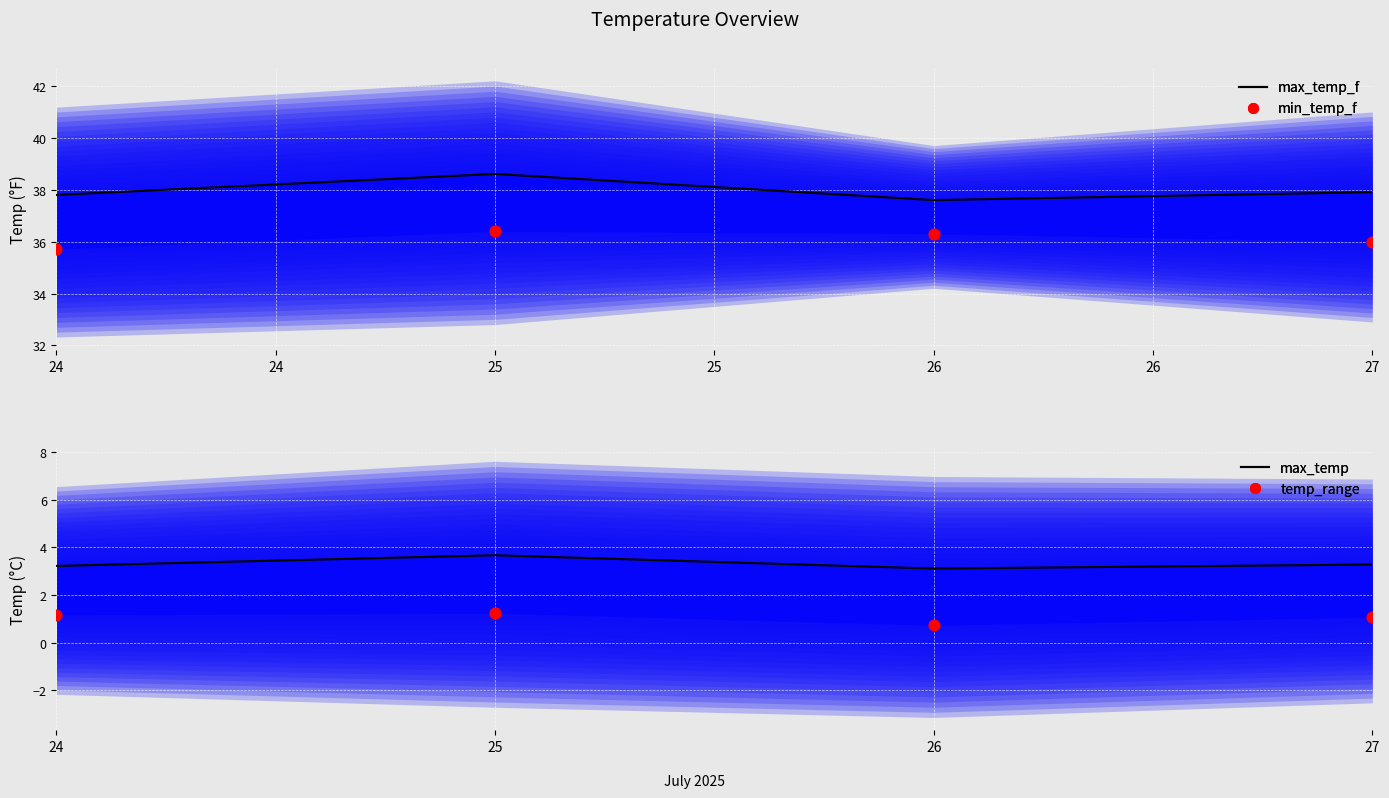

What is the total value across all series at 24?

77.9